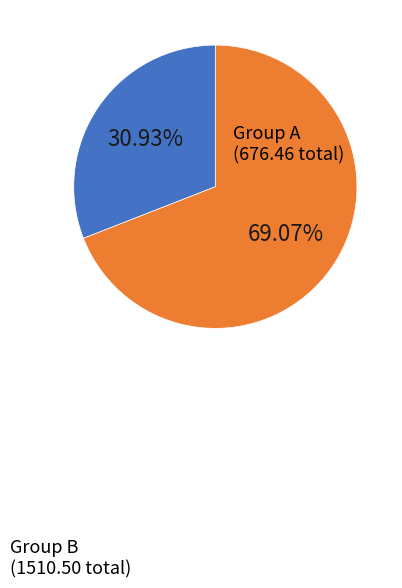

To the nearest percent, what is the average slice percentage?

50%